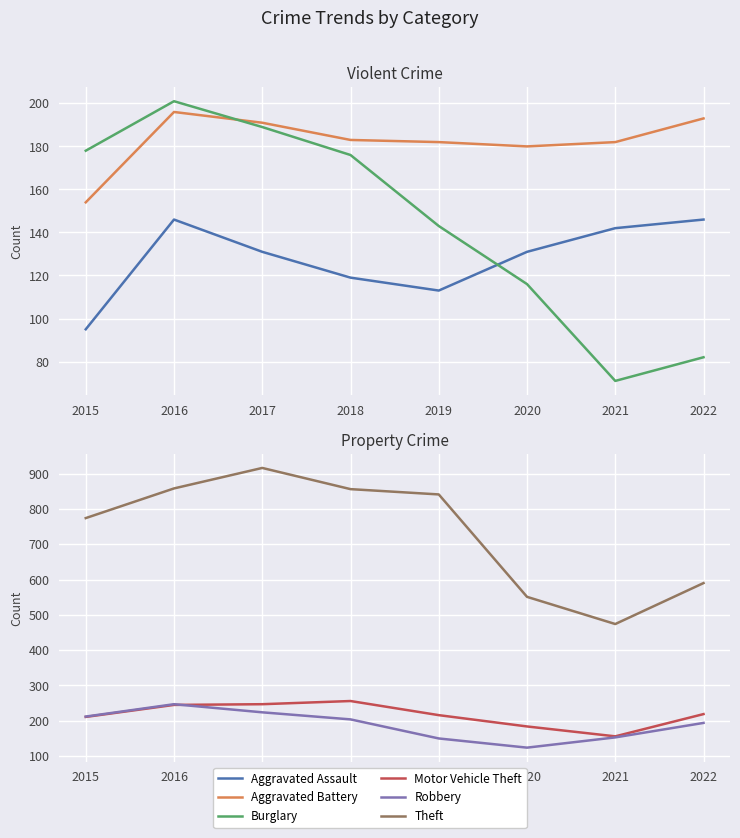

Which has a higher value, 2019 or 2016?

2016